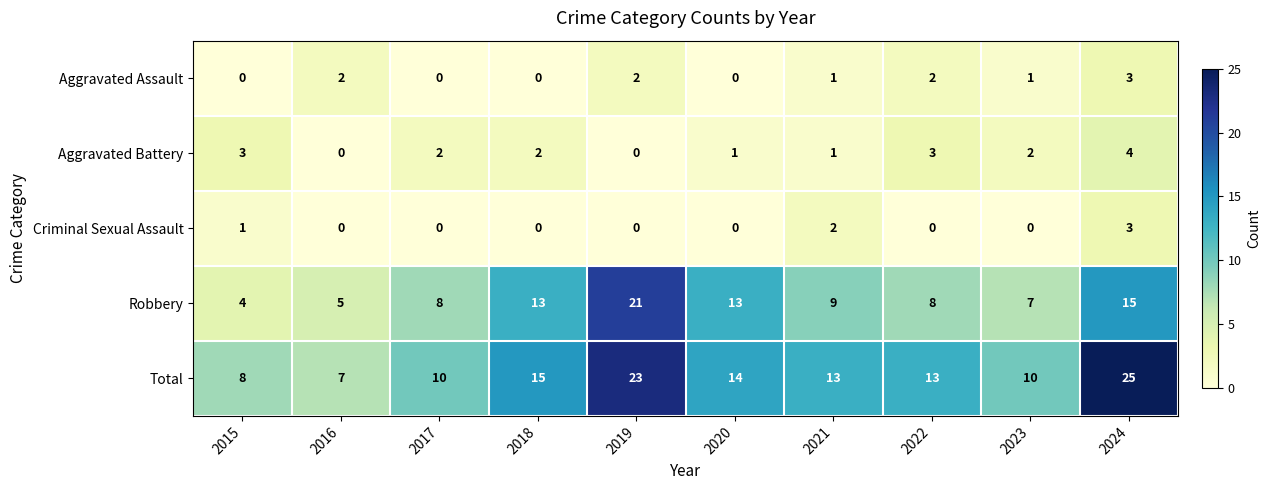

Which category has the highest value in the Aggravated Battery series?

2024